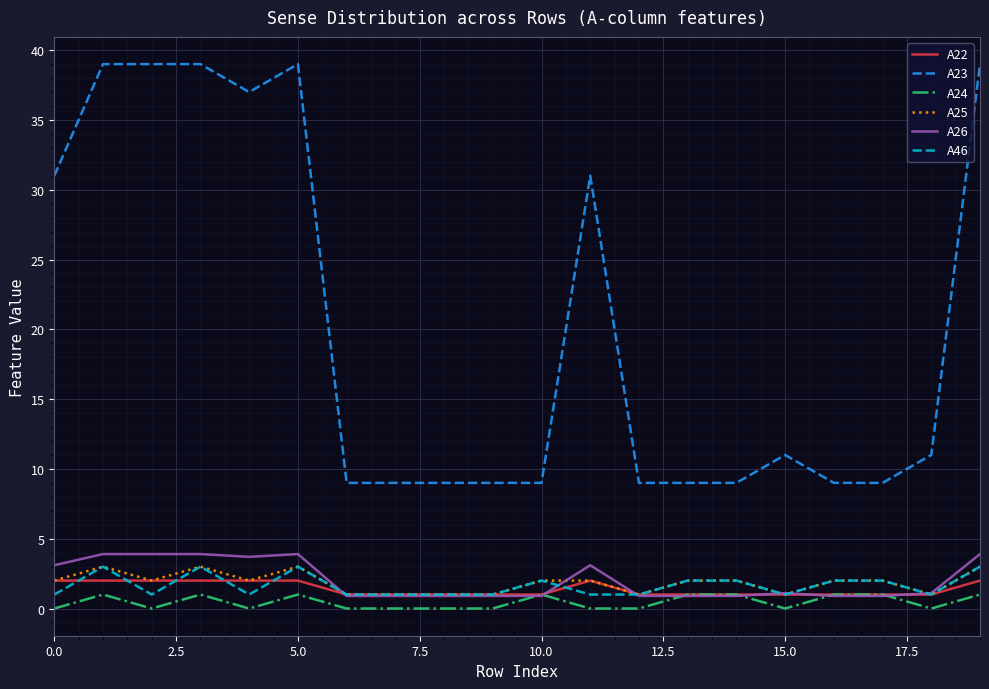

What is the greatest value displayed?

39.0